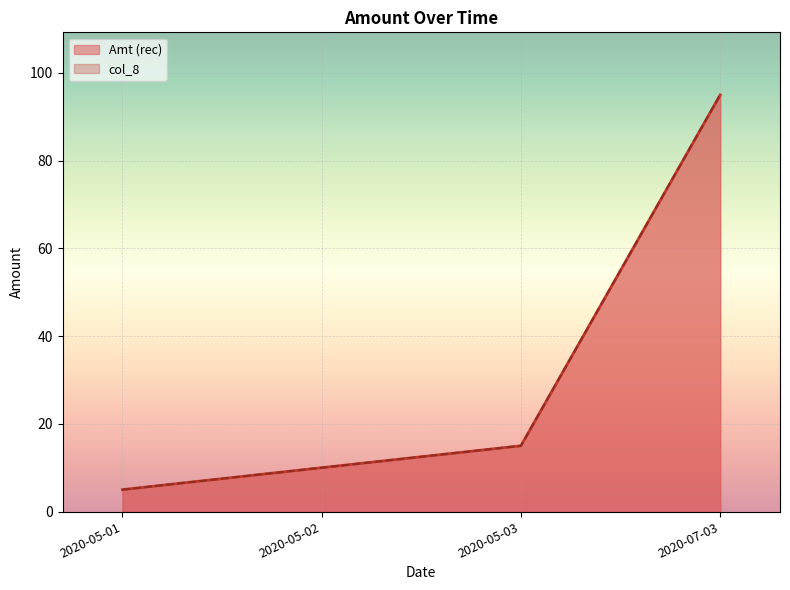

How many lines are shown in the chart?

2